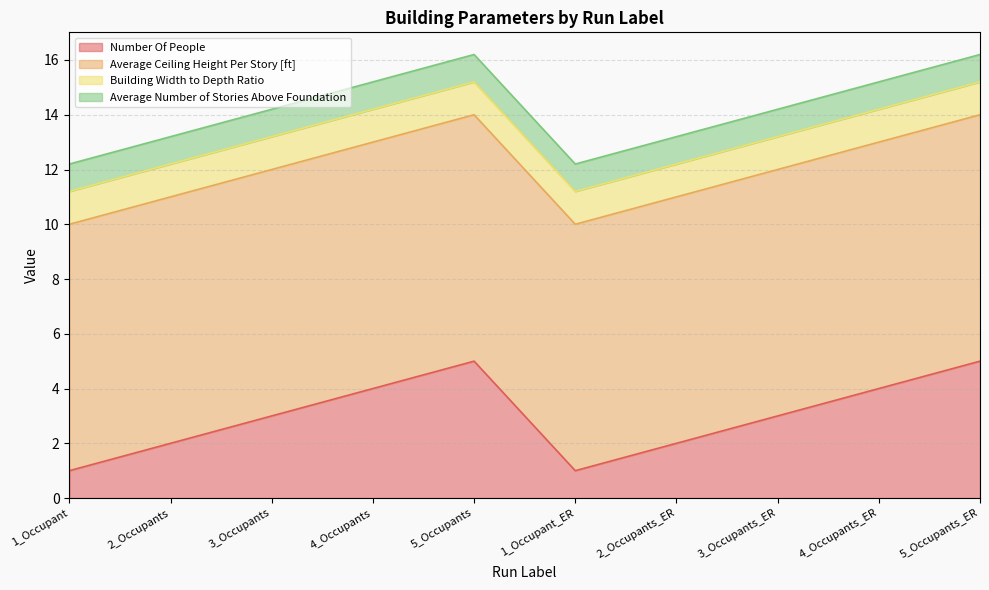

Rank the series by their maximum value, from highest to lowest.

Average Ceiling Height Per Story [ft], Number Of People, Building Width to Depth Ratio, Average Number of Stories Above Foundation